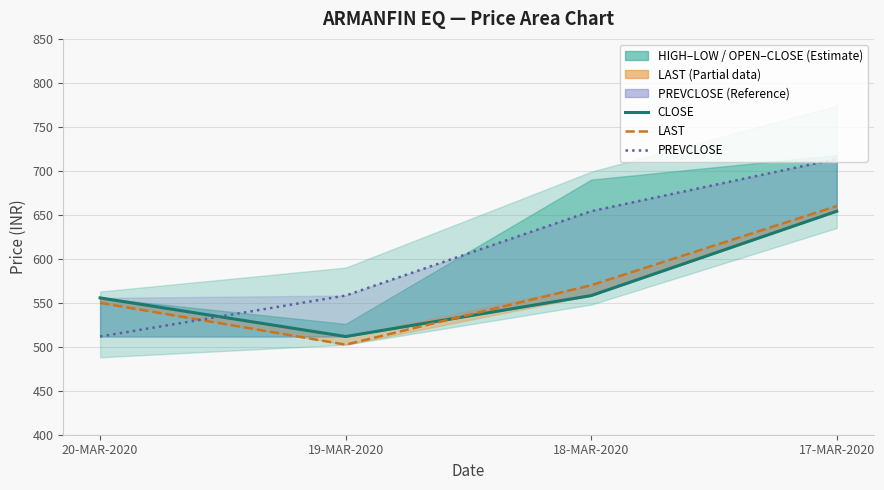

Where does the CLOSE series first go above 558?

18-MAR-2020